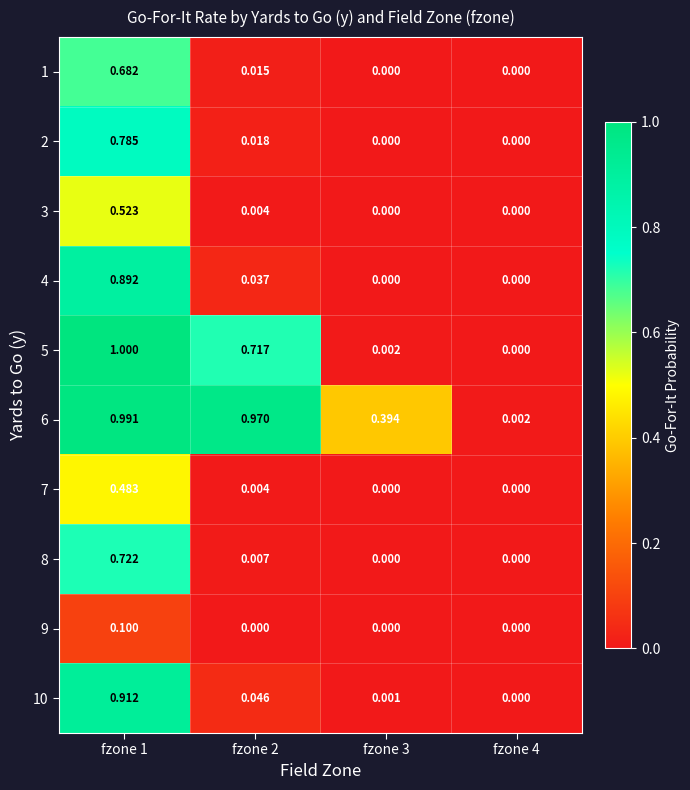

What is the spread (max minus min) of values at fzone 2?

1.0